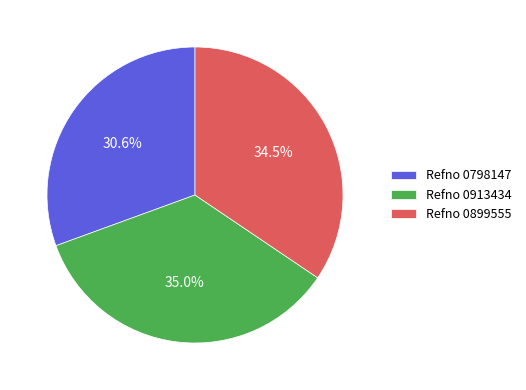

Which has a higher value, Refno 0798147 or Refno 0913434?

Refno 0913434